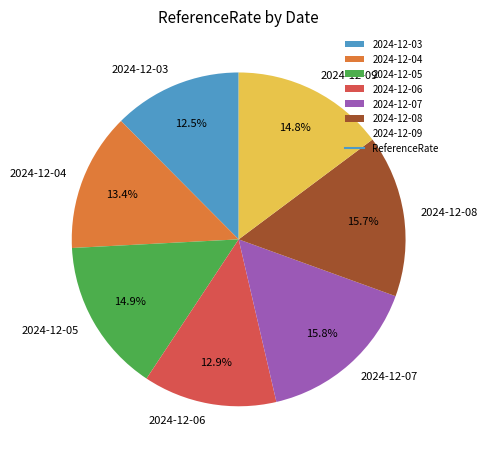

Which has a higher value, 2024-12-06 or 2024-12-08?

2024-12-08